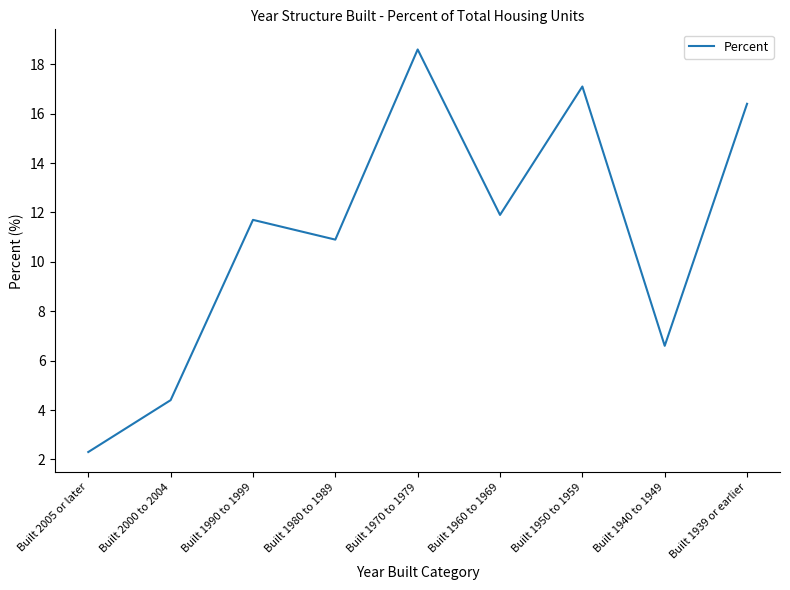

What position from the left is Built 1970 to 1979?

5